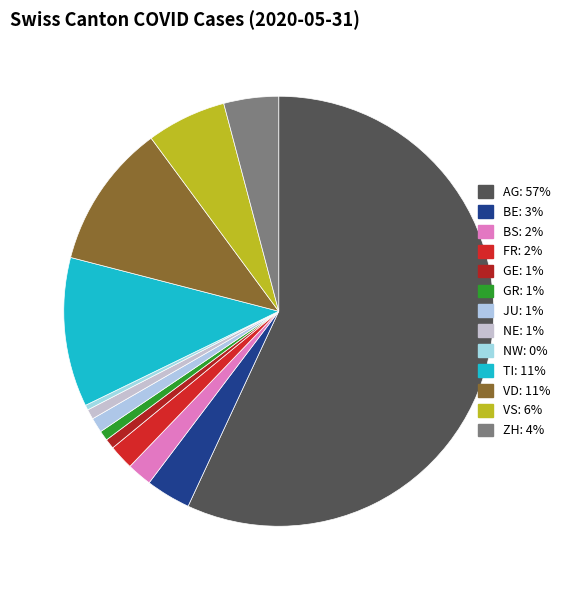

Does AG represent more than half of the total?

Yes